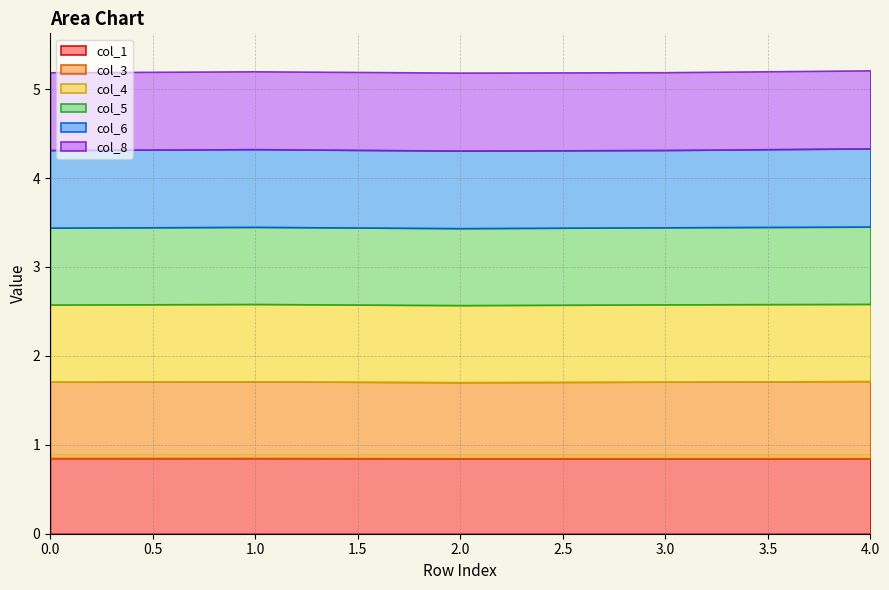

True or false: col_6 has a value of 1.3 at 4.

False